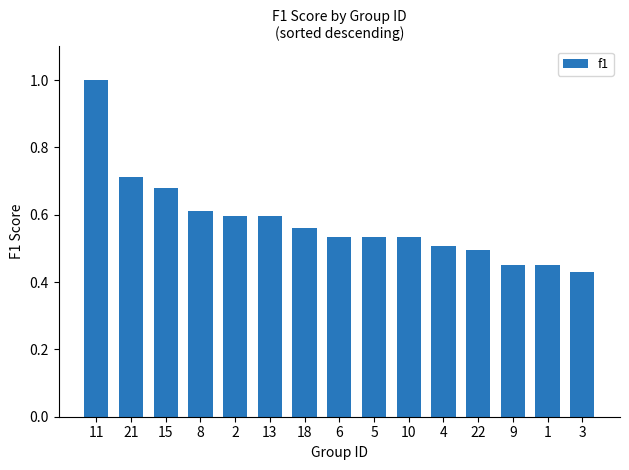

True or false: the data shows 0.9 at 6.

False